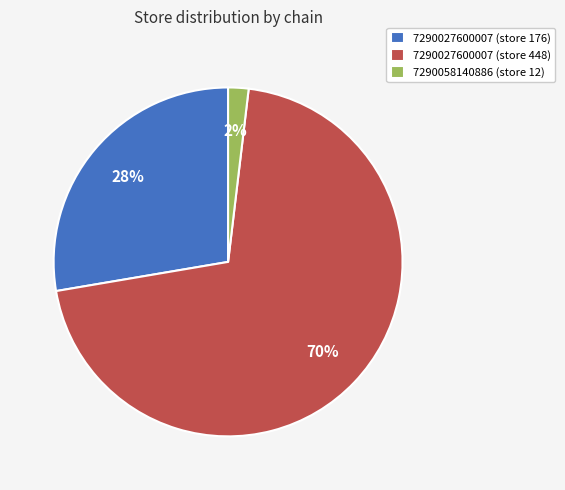

To the nearest percent, what percentage of the pie is 7290027600007 (store 448)?

70%